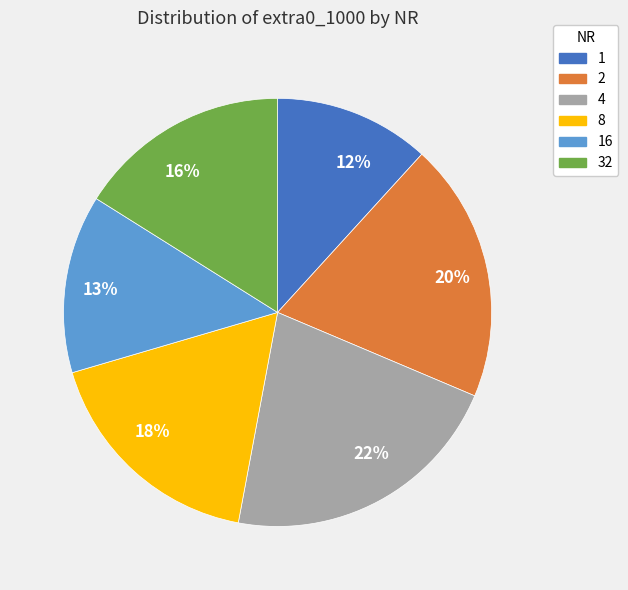

Does any single category account for the majority?

No